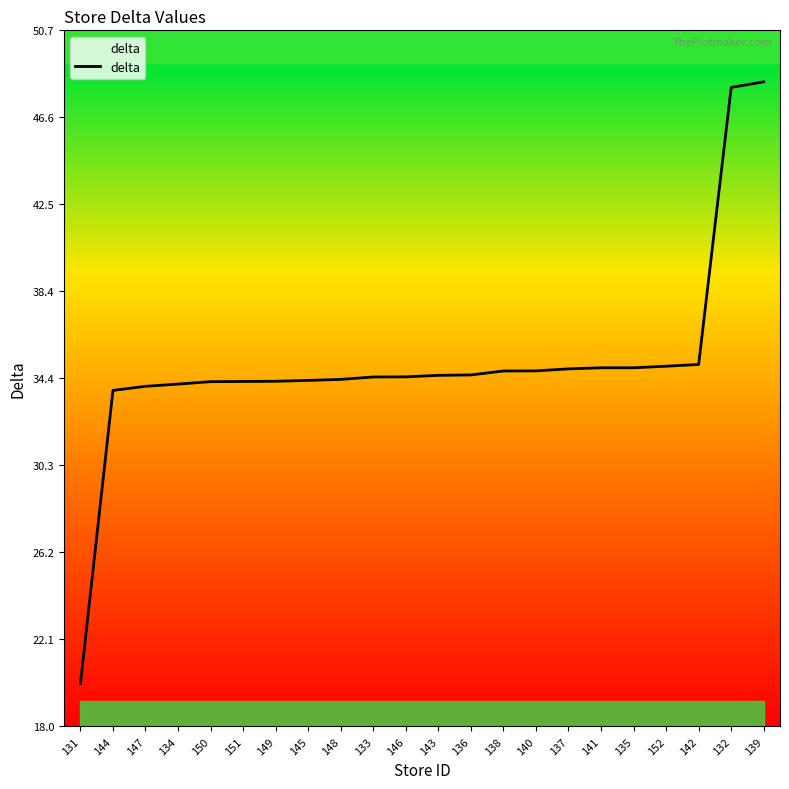

What is the change in value from 133 to 141?

+0.4